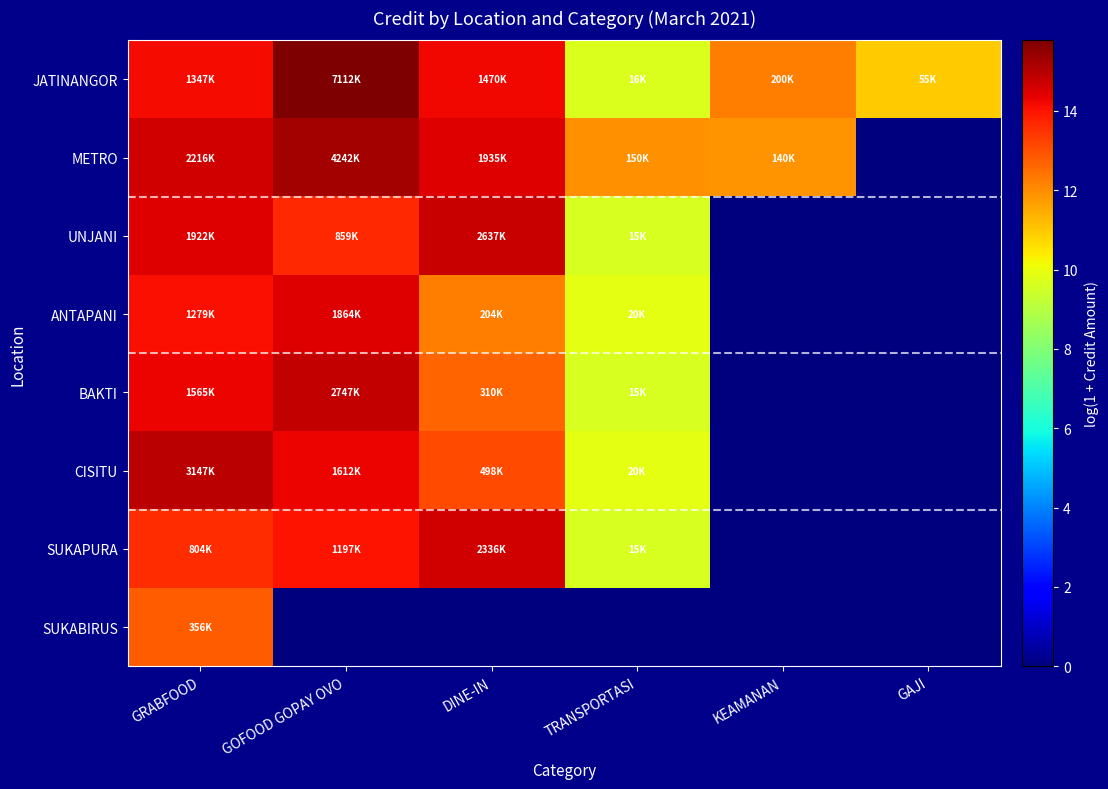

What is the maximum value shown in the chart?

15.8